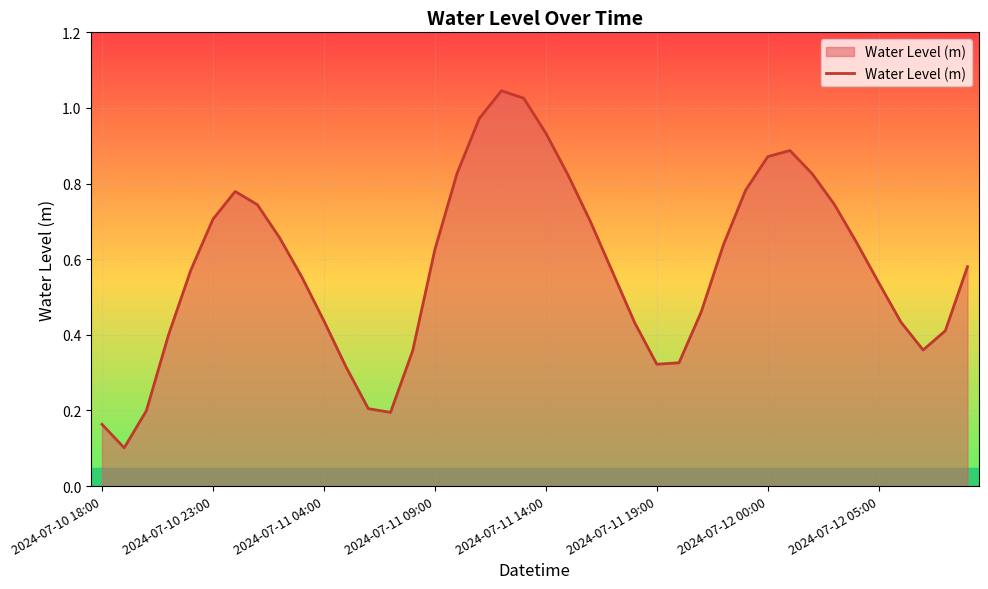

Does the chart have visible grid lines?

Yes